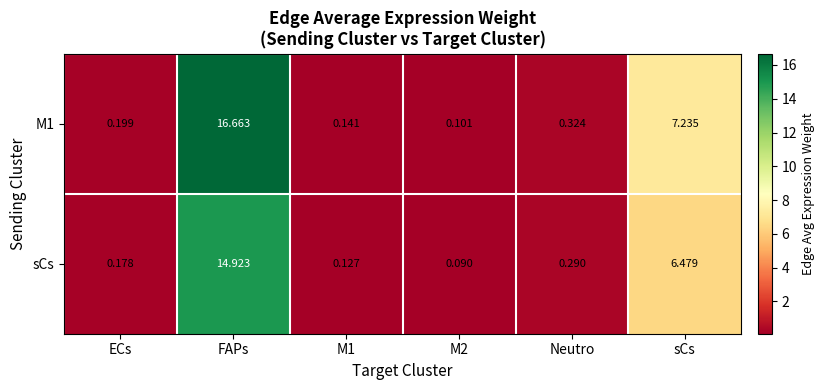

At which label does sCs reach its peak?

FAPs